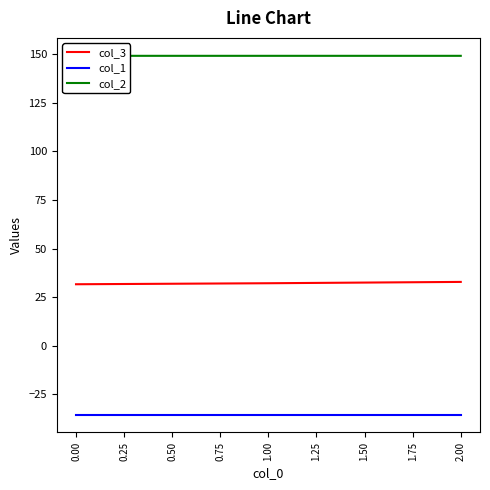

What is the sum of the col_3 values at 2.00 and 0.00?

64.5